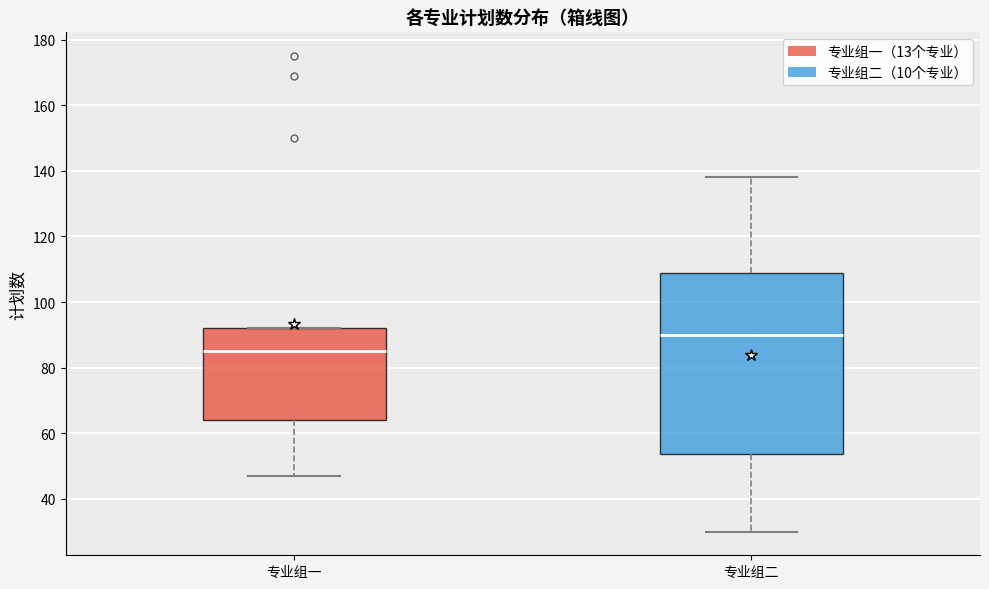

Reading left to right, read every box against the y-axis: the position of its median line, the range the box covers, and the ends of its whiskers. The values are not printed on the chart, so give them approximately, as read against the axis.

专业组一: median 86, box 64 to 92, whiskers 48 to 92
专业组二: median 90, box 54 to 108, whiskers 30 to 138